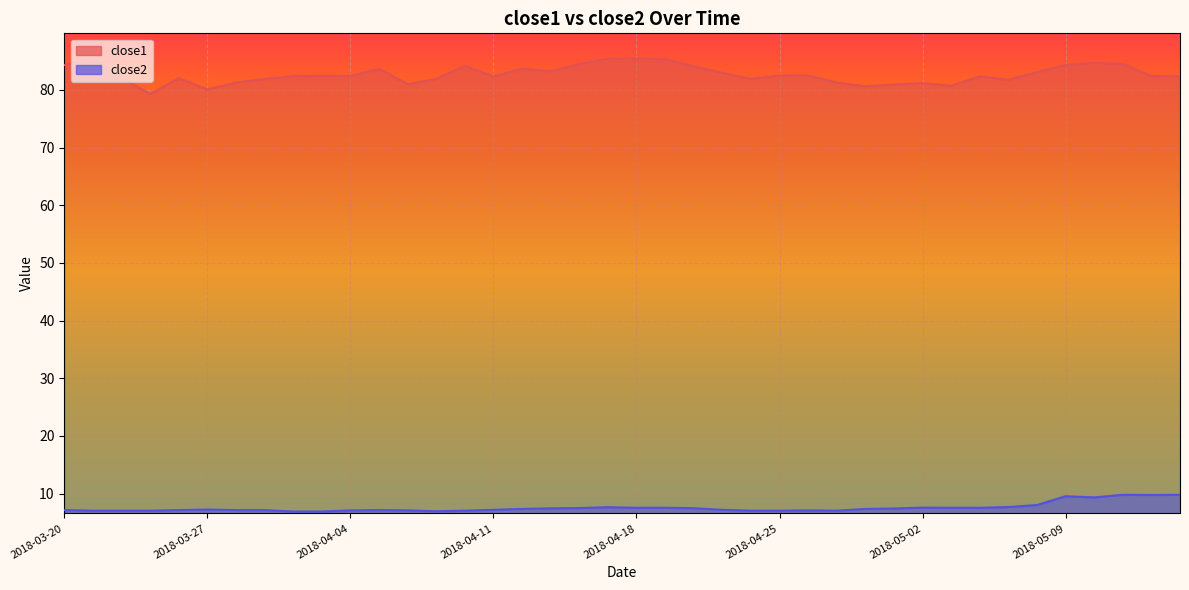

What is the difference between the highest and lowest values at 2018-04-30?

73.3